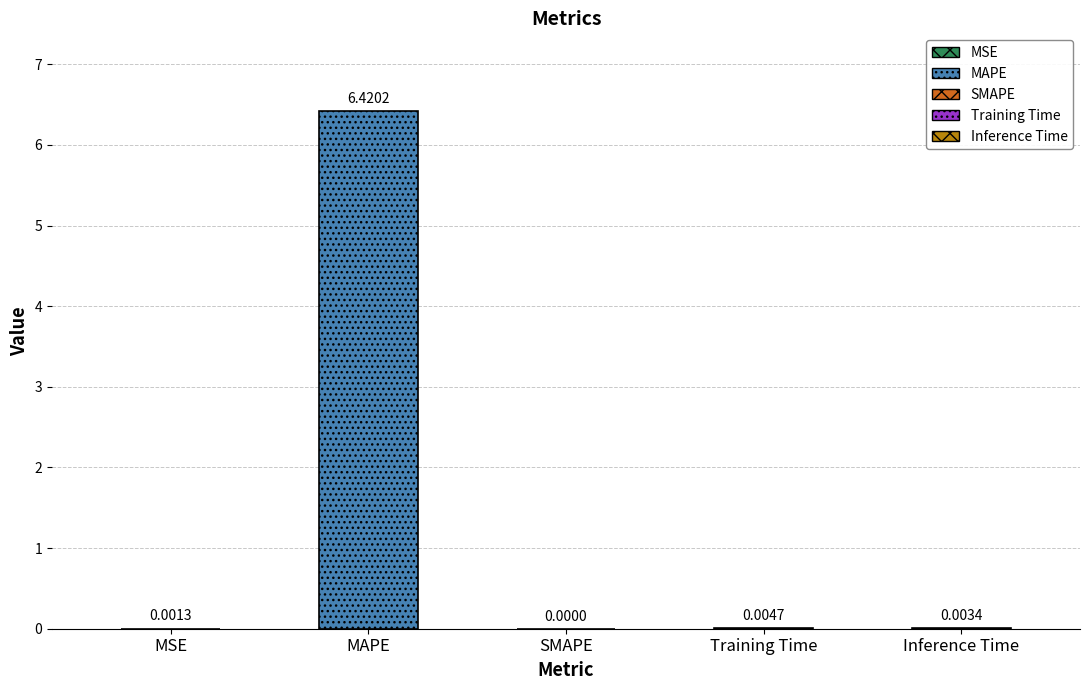

What is the difference between the maximum and minimum values?

6.4